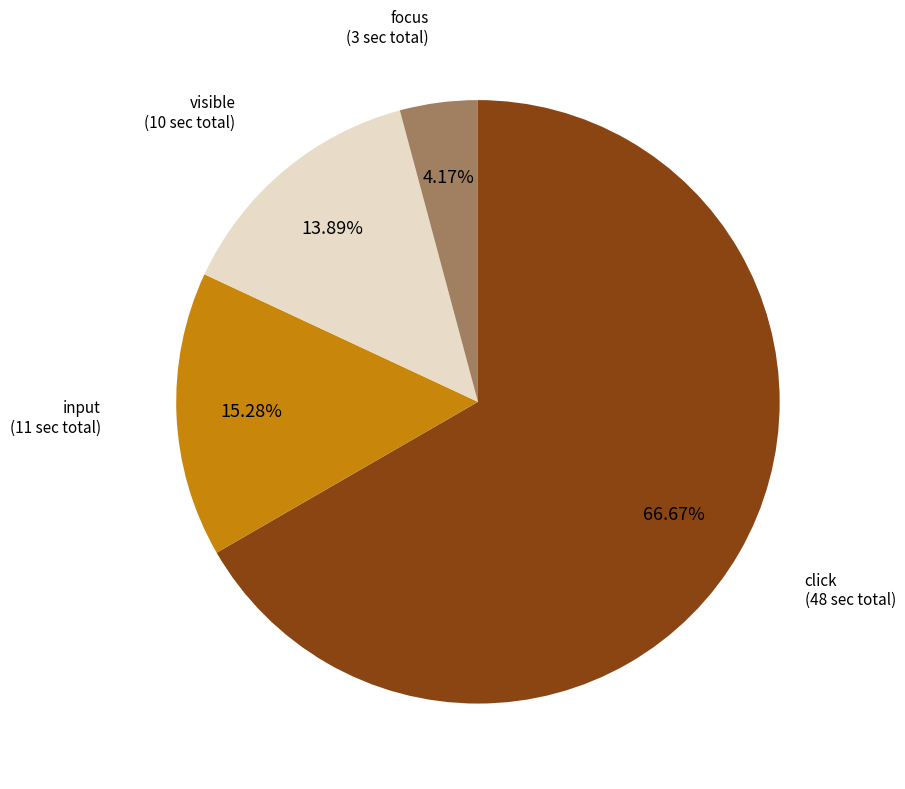

To the nearest percent, what is the average slice percentage?

25%